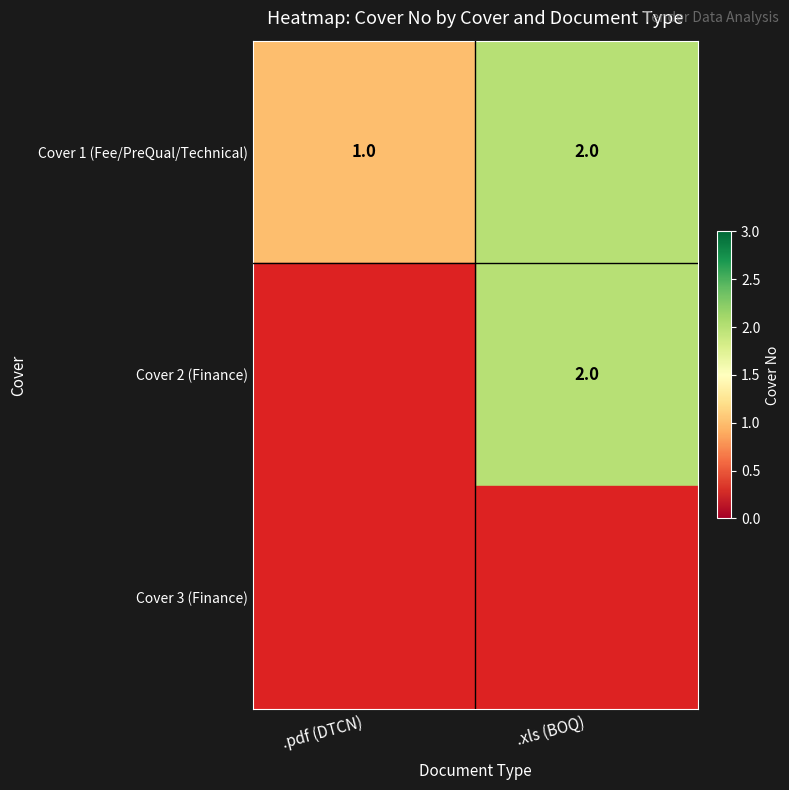

Which has a higher value, .pdf (DTCN) or .xls (BOQ)?

.xls (BOQ)